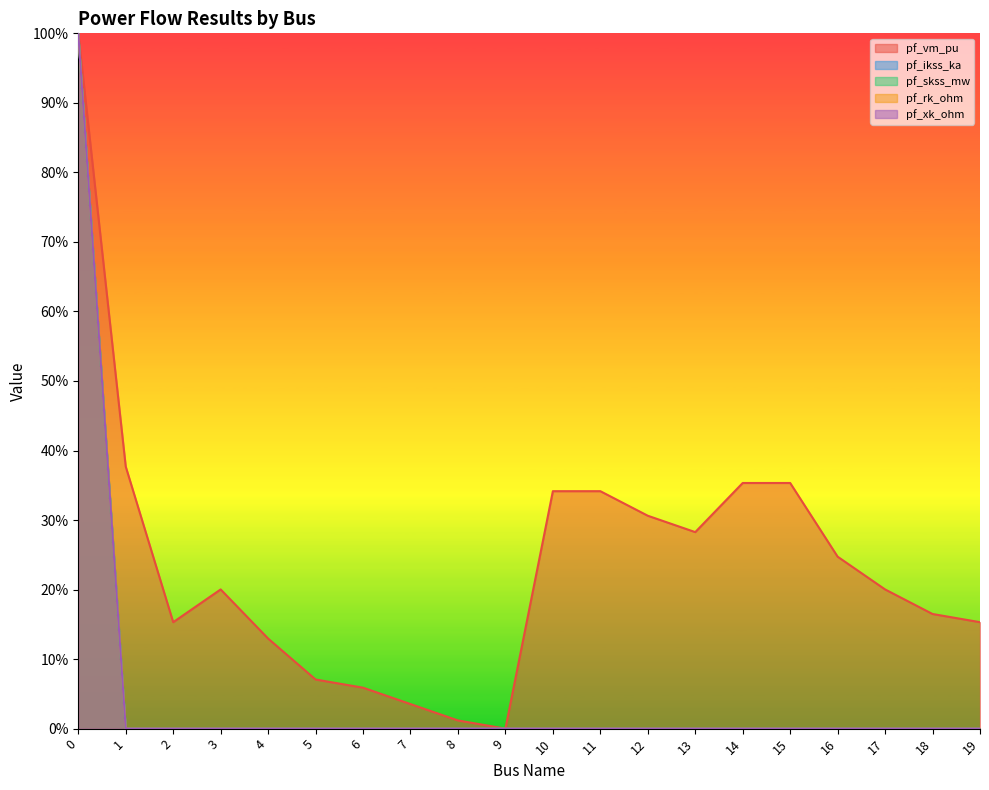

What is the difference between the maximum and minimum values in the pf_rk_ohm series?

1.0